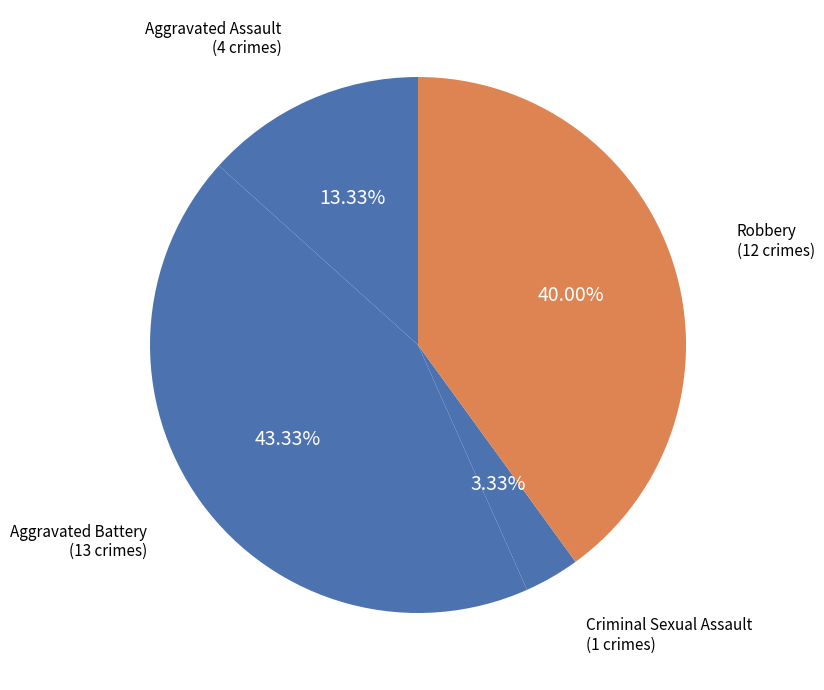

How many segments does this pie chart have?

4